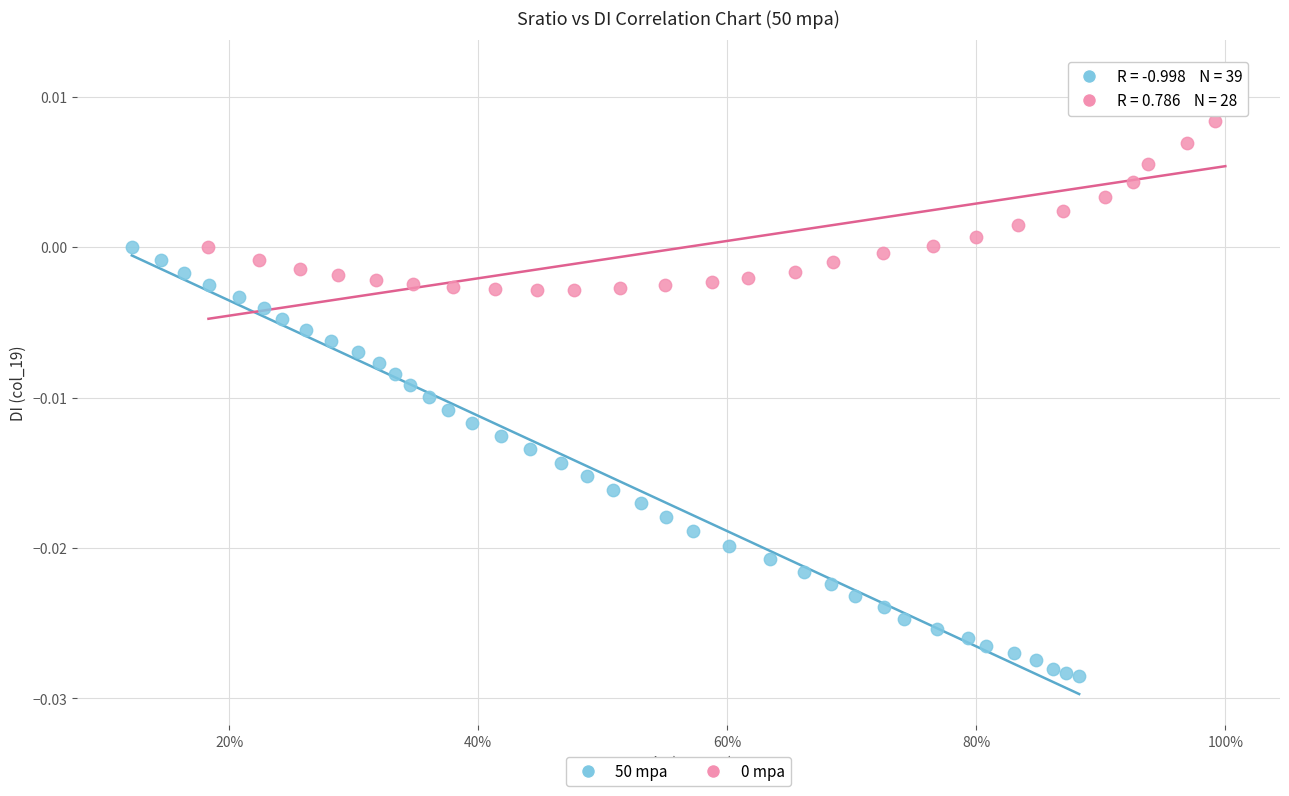

Which series has the largest Y range (max minus min)?

50 mpa